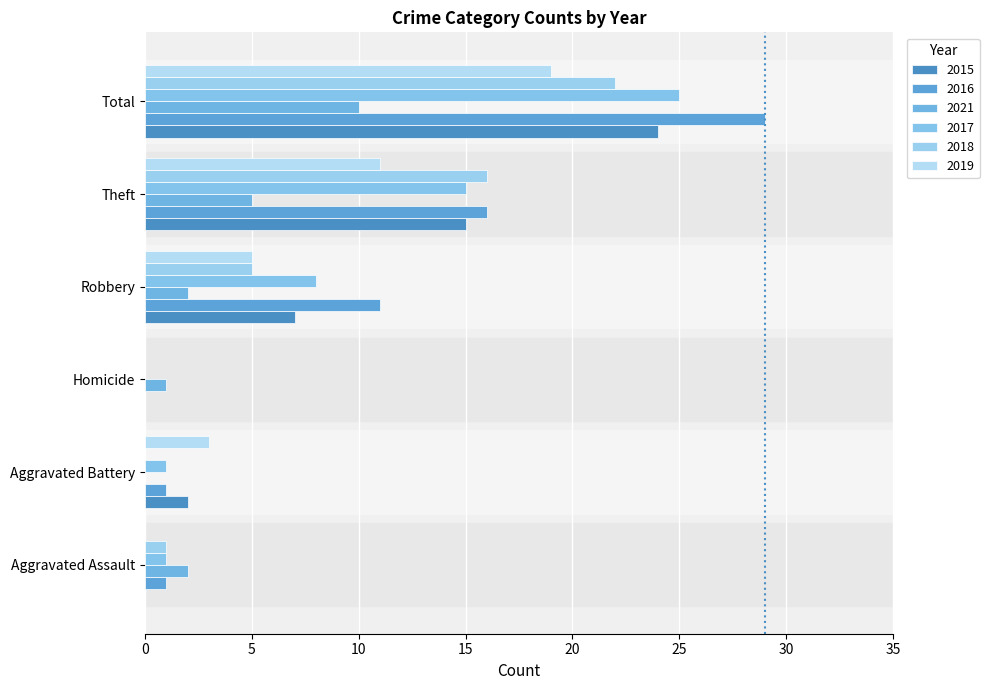

Reading right to left, what are all the values shown in this chart?

2015: 24	15	7	0	2	0
2016: 29	16	11	0	1	1
2021: 10	5	2	1	0	2
2017: 25	15	8	0	1	1
2018: 22	16	5	0	0	1
2019: 19	11	5	0	3	0